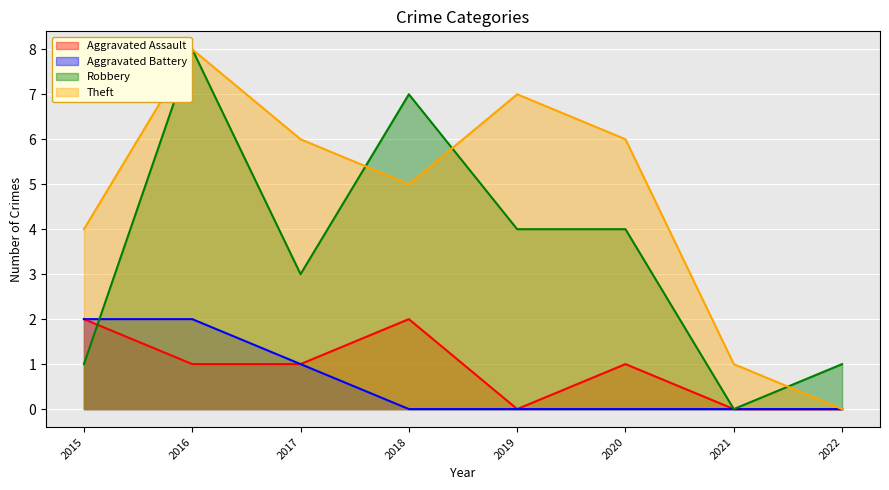

True or false: Aggravated Battery and Theft intersect in this chart.

False